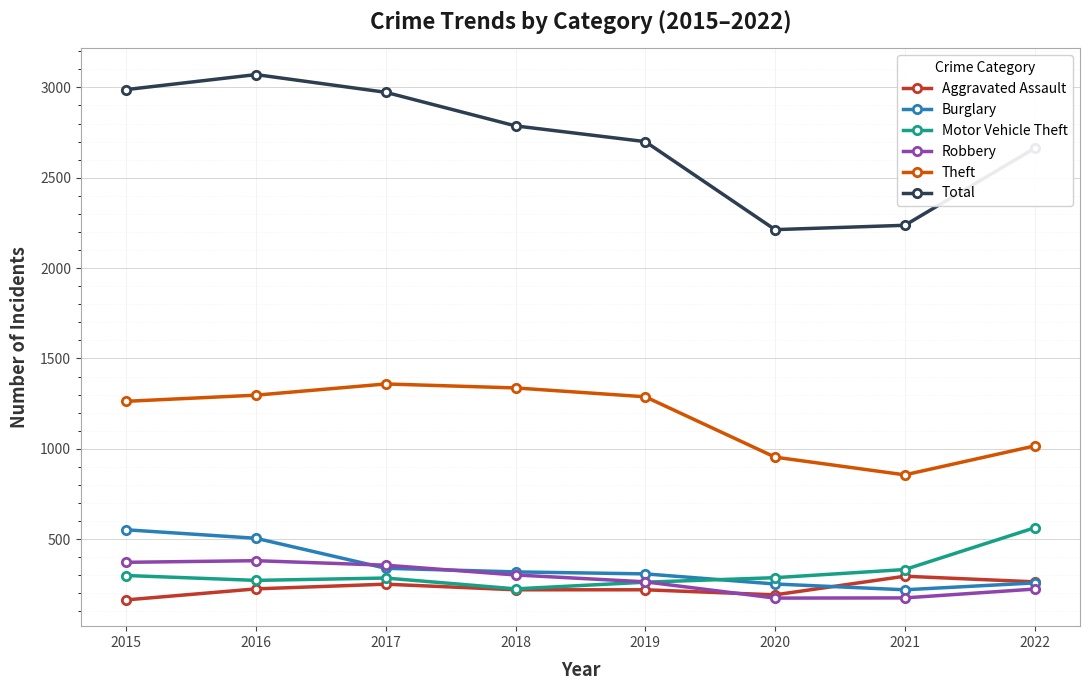

True or false: Motor Vehicle Theft and Total intersect in this chart.

False